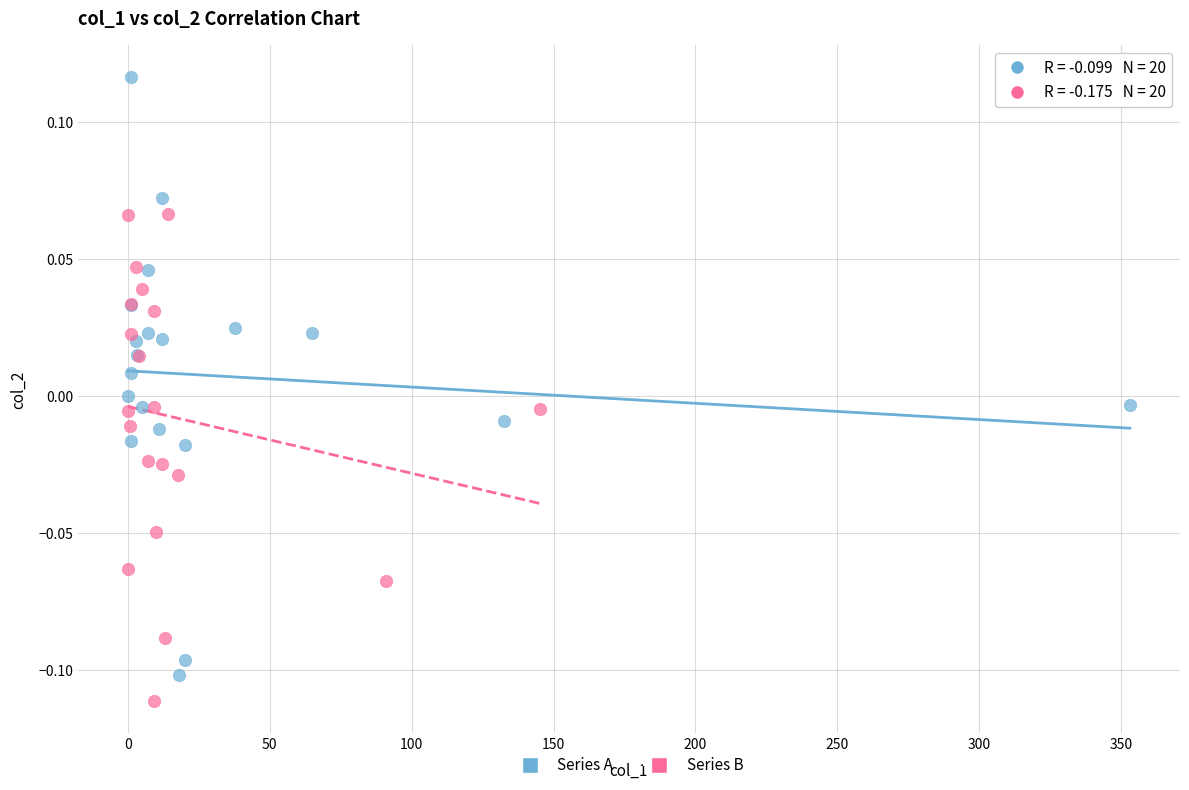

Which series has the largest Y range (max minus min)?

Series A